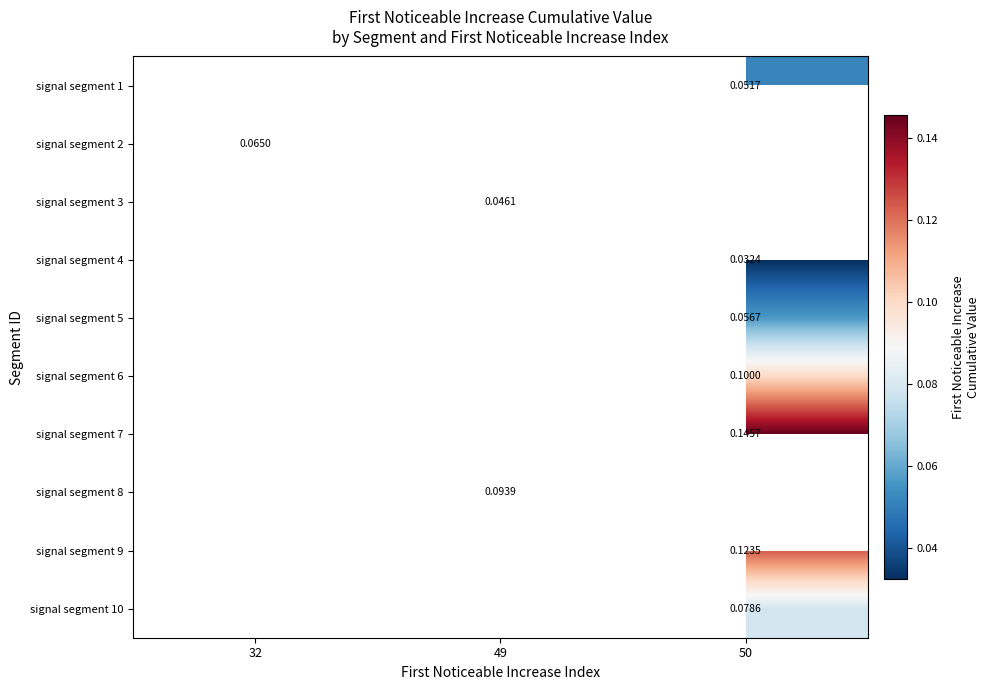

Is the value of signal segment 6 at 50 greater than the value of signal segment 3 at 49?

Yes